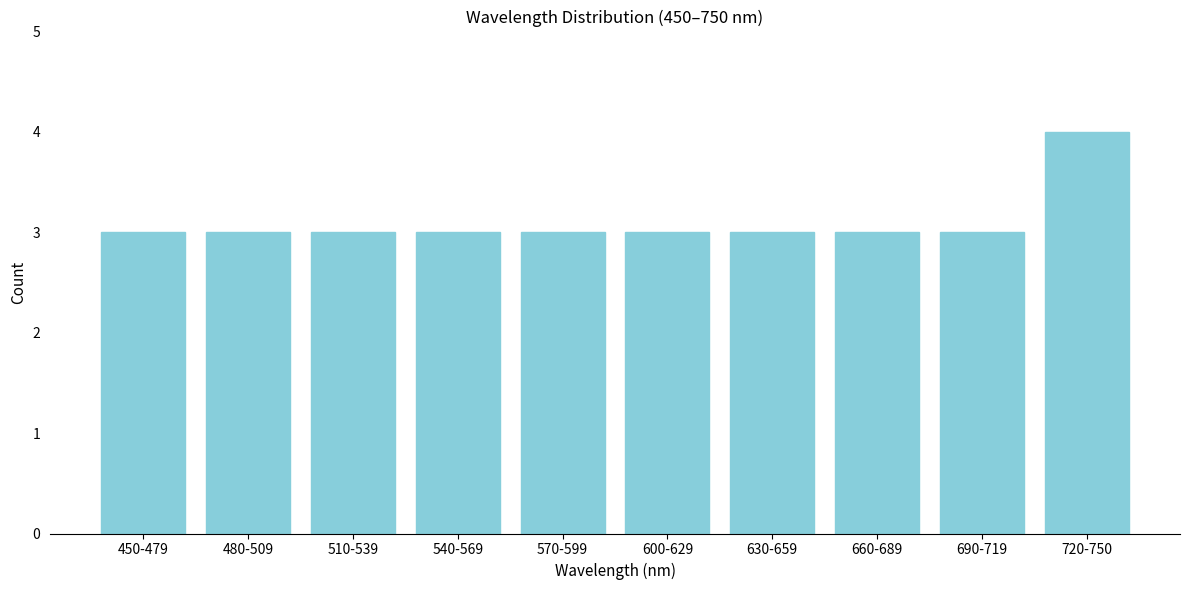

Reading left to right, extract all data points from this chart.

3	3	3	3	3	3	3	3	3	4